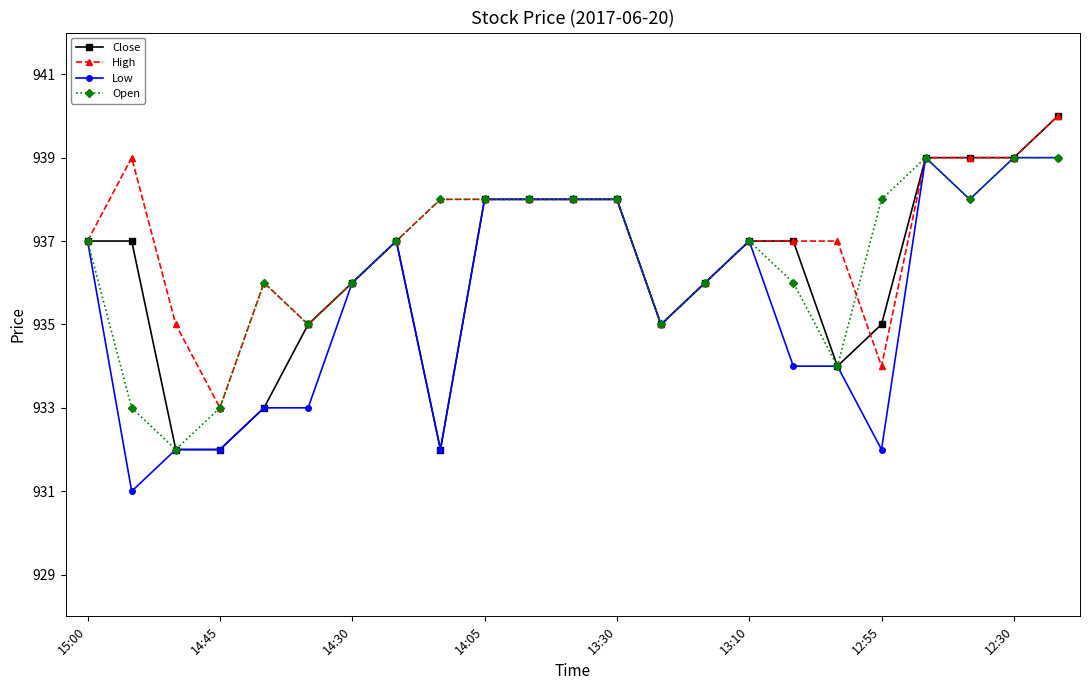

How many lines are shown in the chart?

4